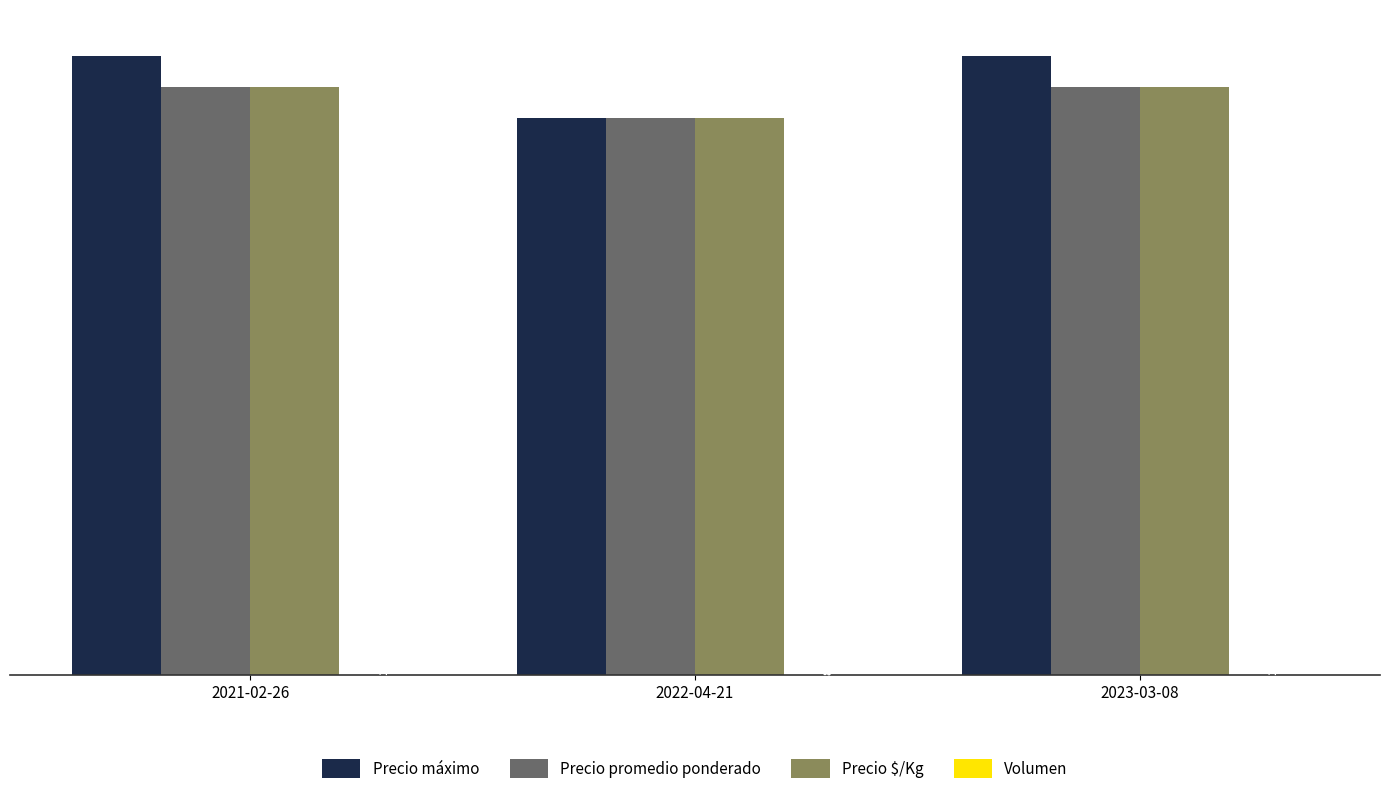

What is the sum of the Precio $/Kg values at 2021-02-26 and 2022-04-21?

370000